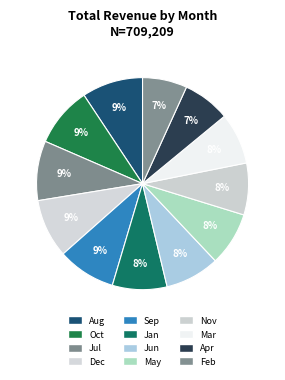

How many slices are in this pie chart?

12